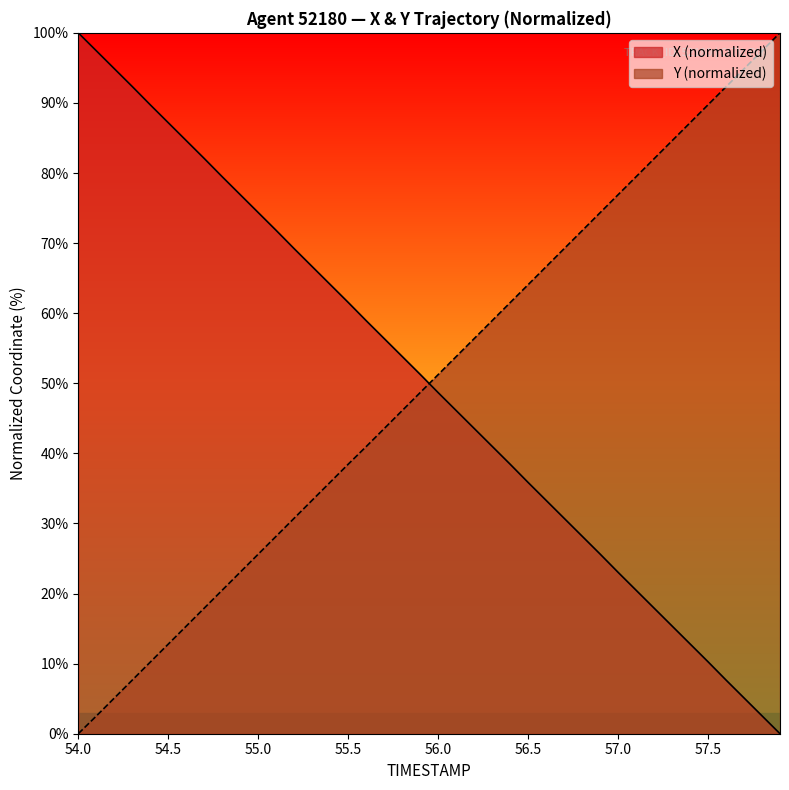

Rank the series by their average value, from lowest to highest.

Y, X